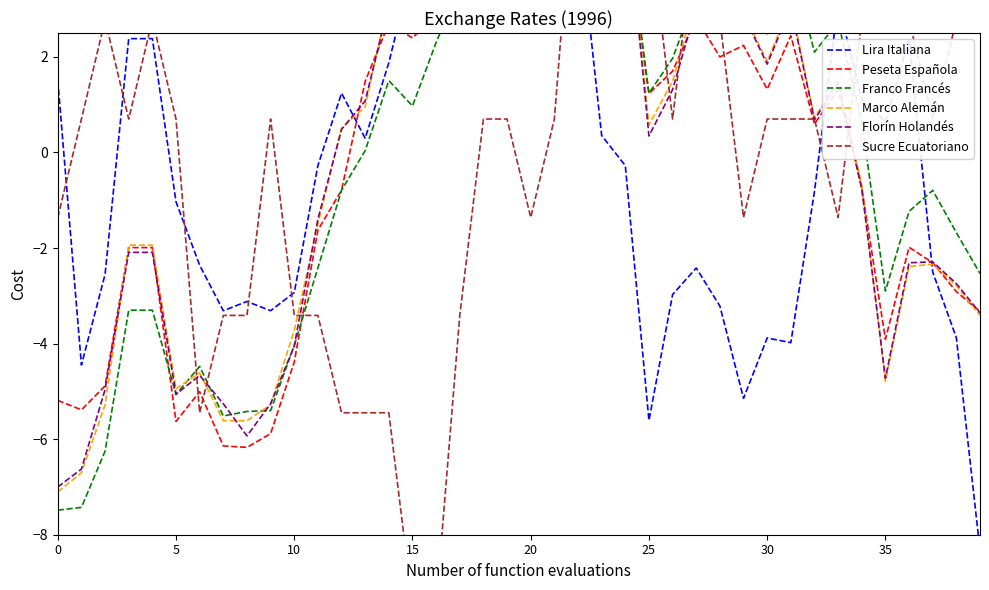

How many interior local peaks does the Lira Italiana series have?

9